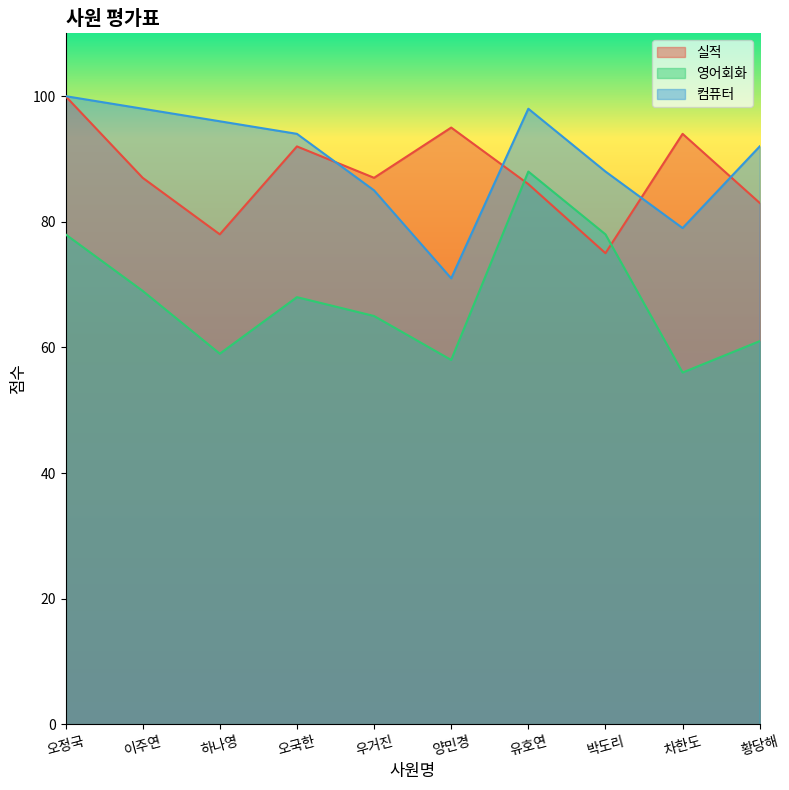

How many series are shown in this chart?

3